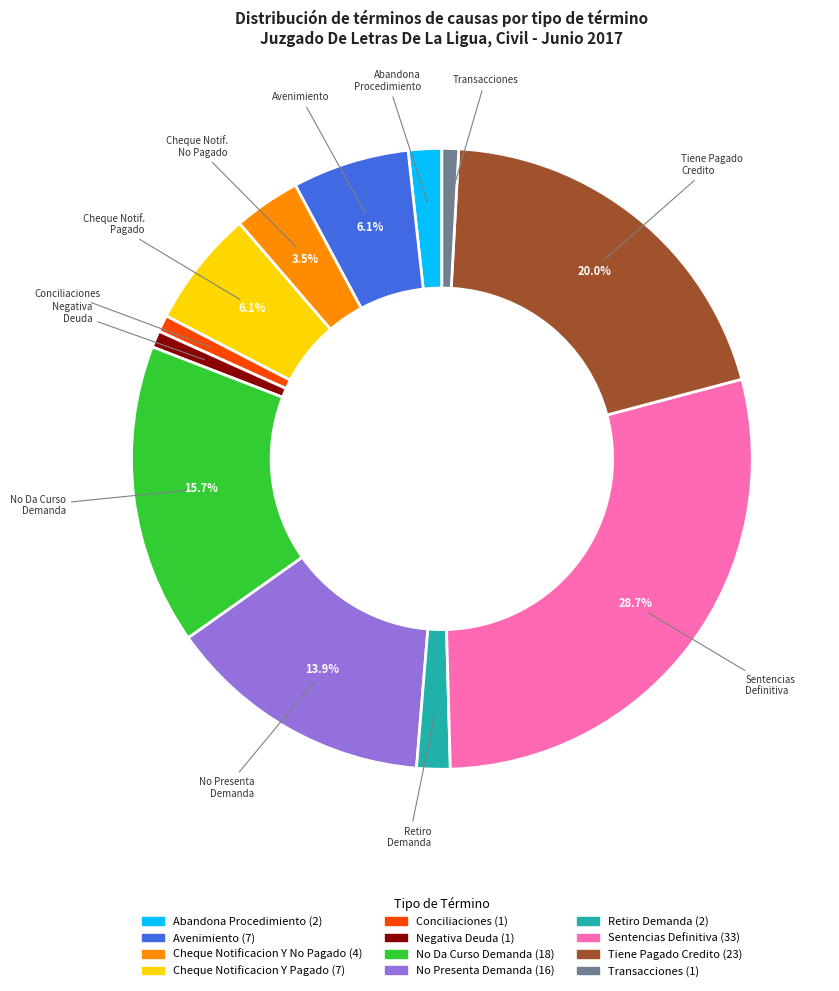

Is there any slice that represents more than half of the pie?

No